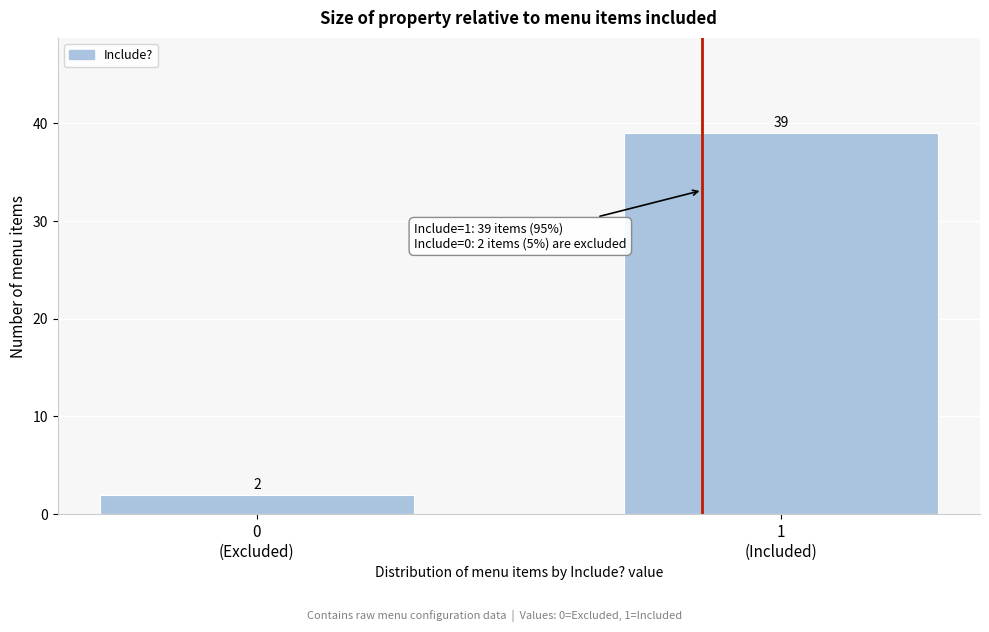

Reading right to left, what are all the values shown in this chart?

39	2